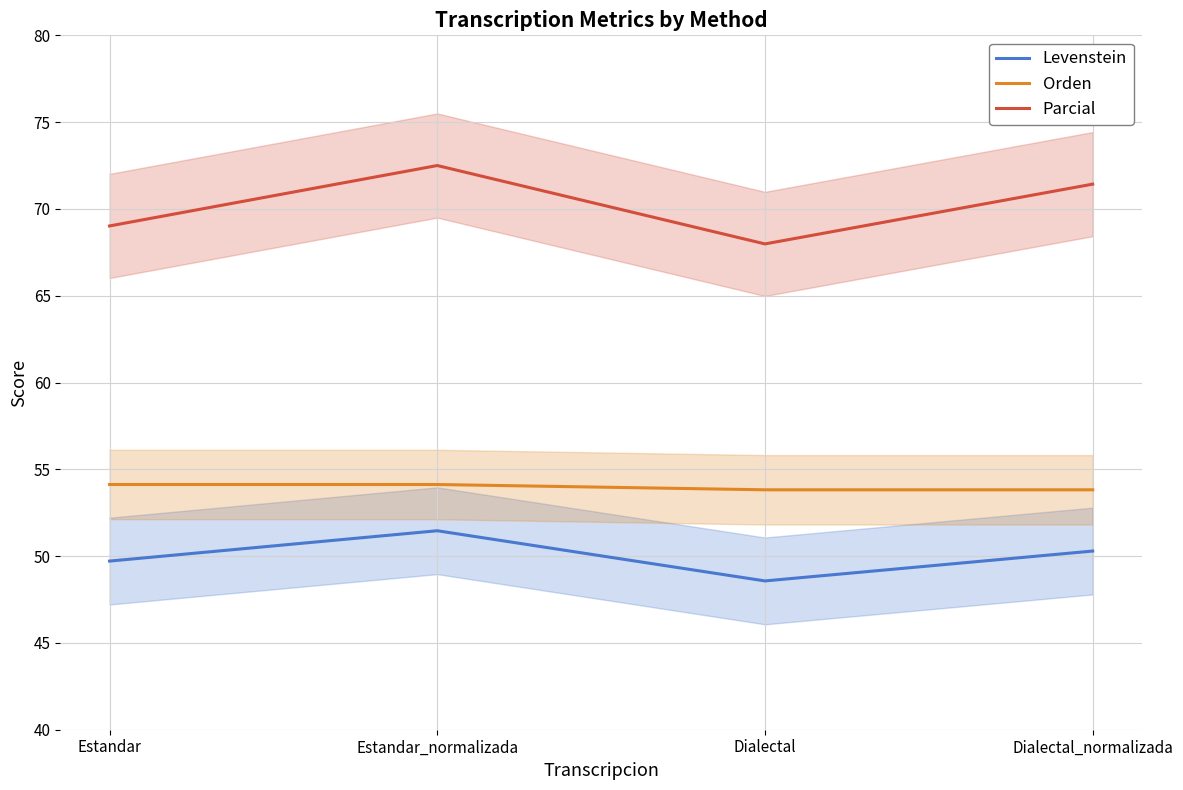

Is it true that Parcial equals 91.9 at Dialectal?

False